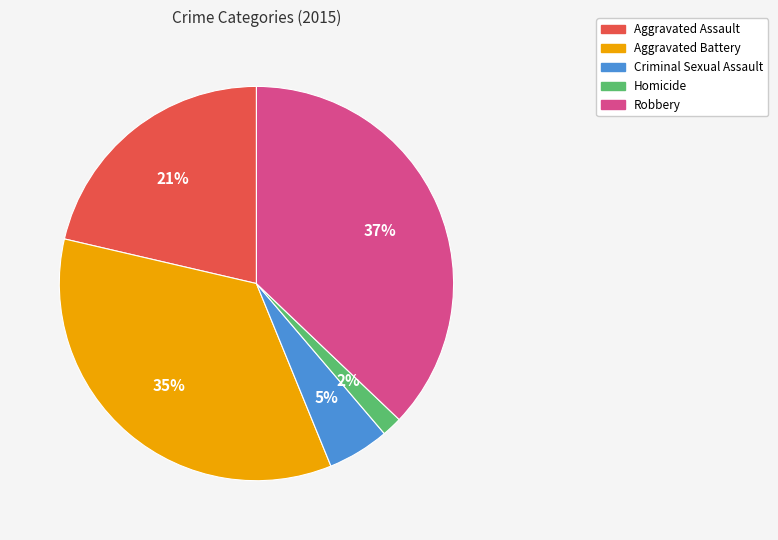

Rank the categories by value from lowest to highest.

Homicide, Criminal Sexual Assault, Aggravated Assault, Aggravated Battery, Robbery